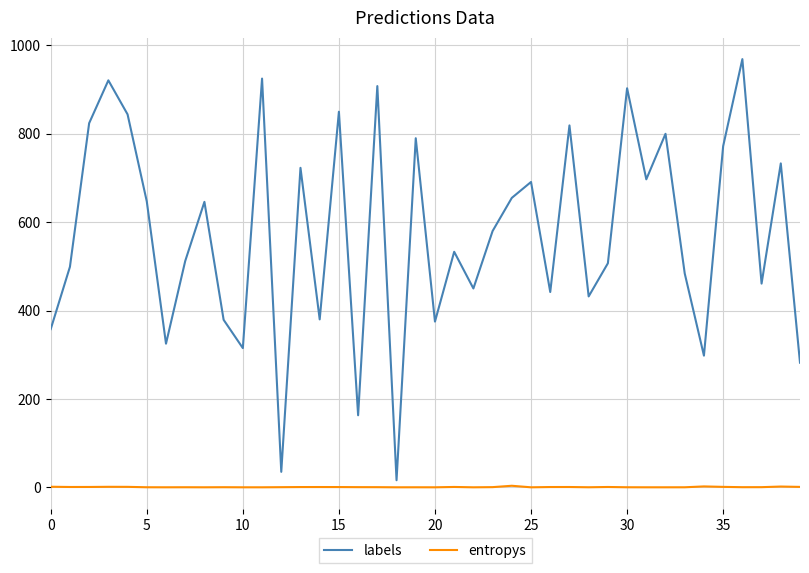

Which series has the largest total across all categories?

labels